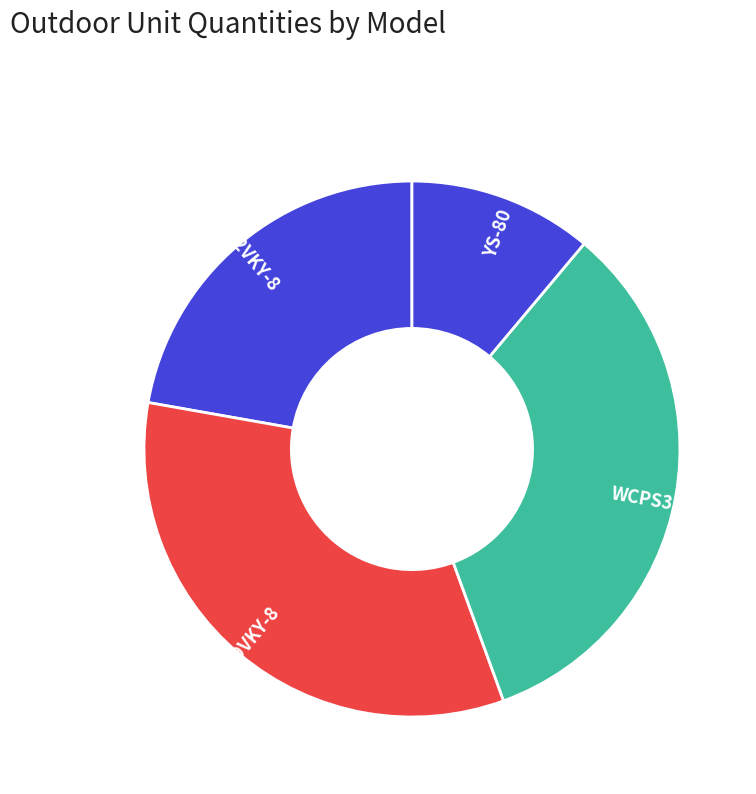

Does CS-RV12VKY-8 represent more than half of the total?

No